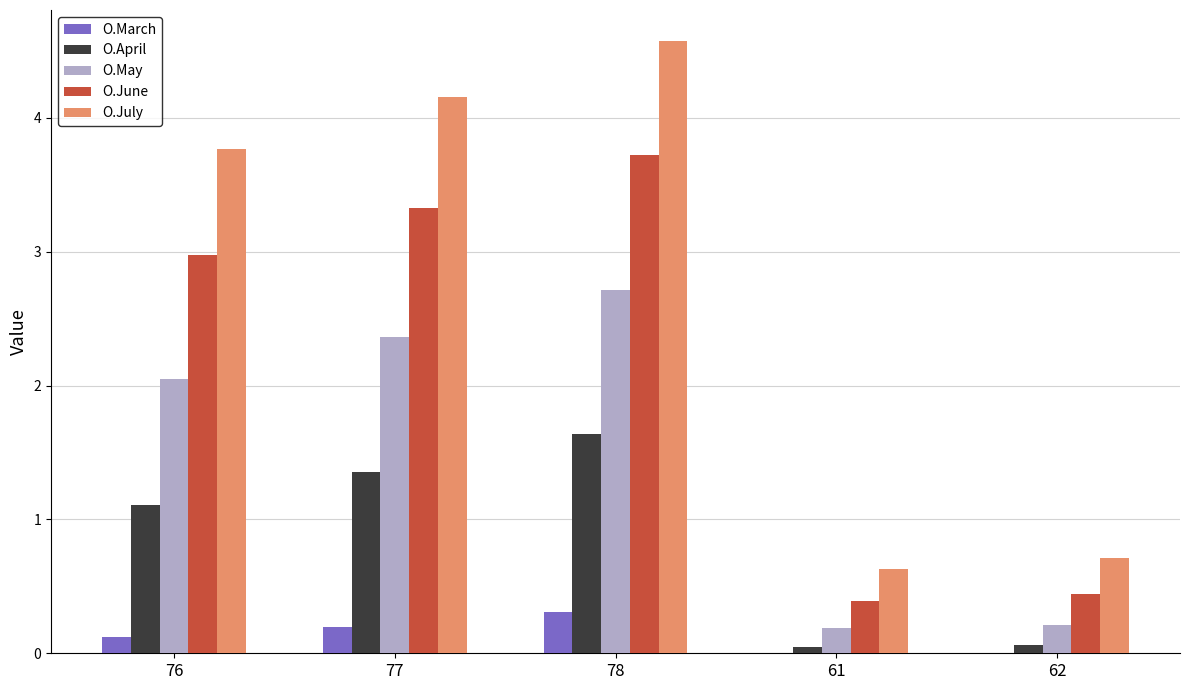

Where does the O.June series first go above 2?

76